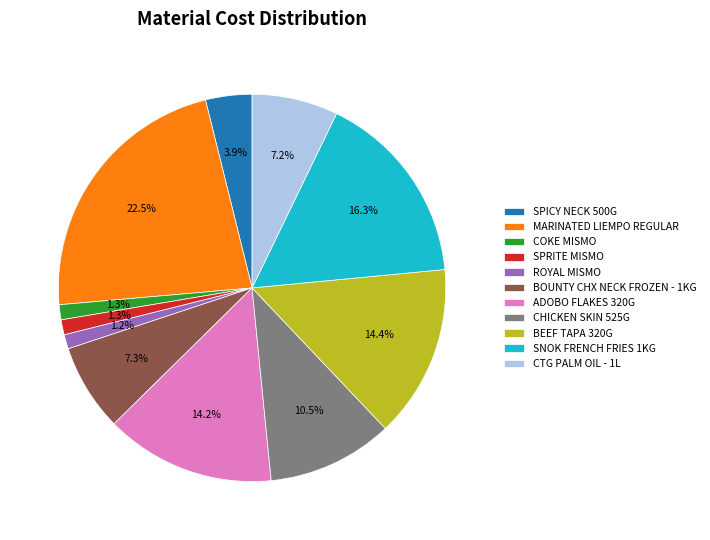

How many segments does this pie chart have?

11